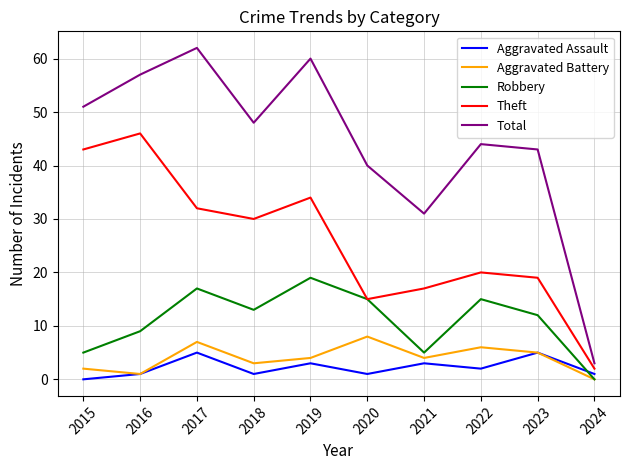

Where does the Aggravated Battery series first go above 4?

2017